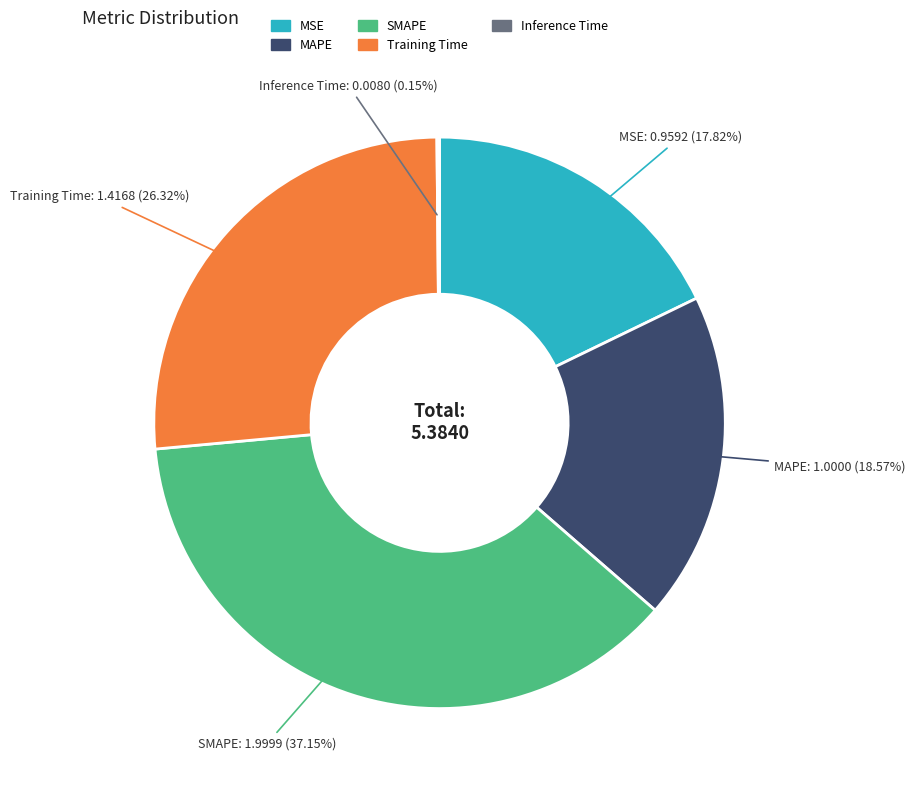

What percentage is the MSE slice, to the nearest percent?

18%